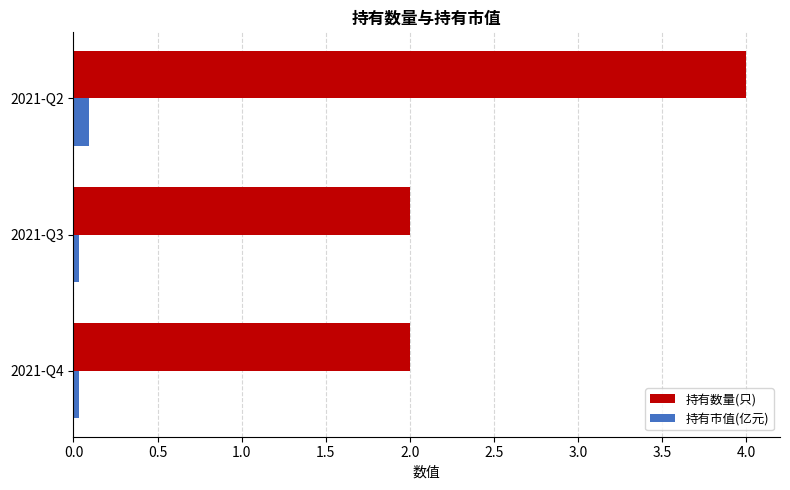

Is the value of 持有数量(只) at 2021-Q4 greater than the value of 持有市值(亿元) at 2021-Q3?

Yes